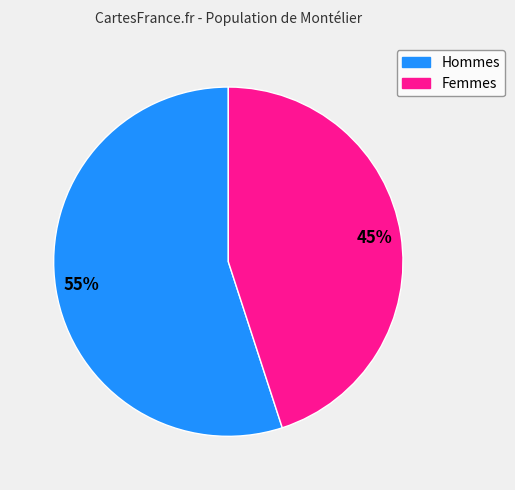

To the nearest percent, what is the difference between the largest and smallest slice percentages?

10%